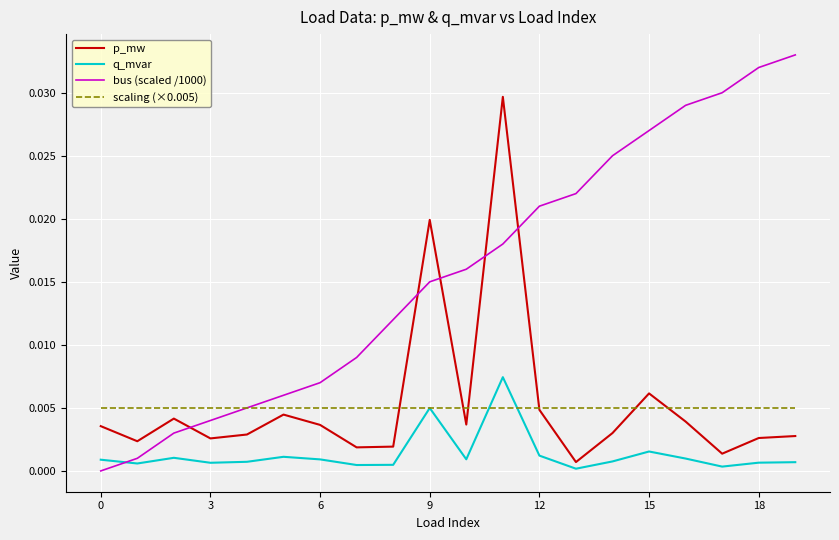

Which series ends up on top after the final intersection of q_mvar and bus (scaled /1000)?

bus (scaled /1000)